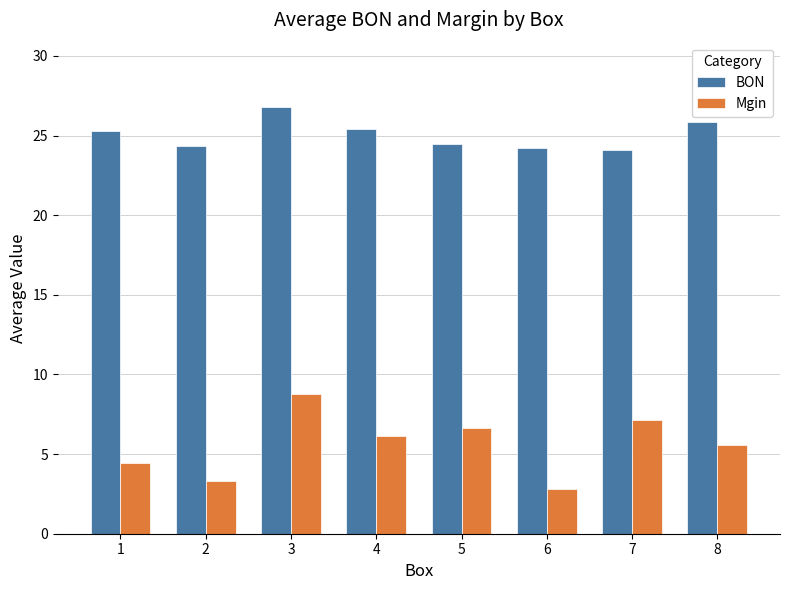

Which series has the widest spread of values?

Mgin